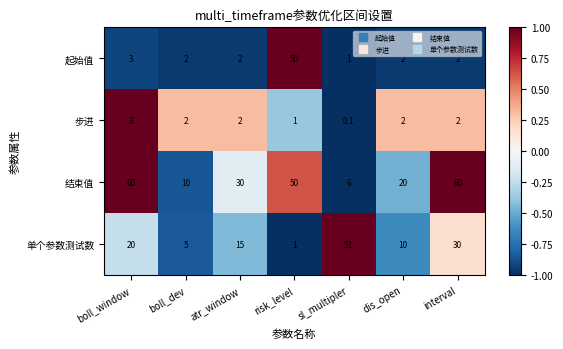

Reading left to right, what are all the values shown in this chart?

起始值: 3.0	2.0	2.0	50.0	1.0	2.0	2.0
步进: 3.0	2.0	2.0	1.0	0.1	2.0	2.0
结束值: 60.0	10.0	30.0	50.0	6.0	20.0	60.0
单个参数测试数: 20.0	5.0	15.0	1.0	51.0	10.0	30.0